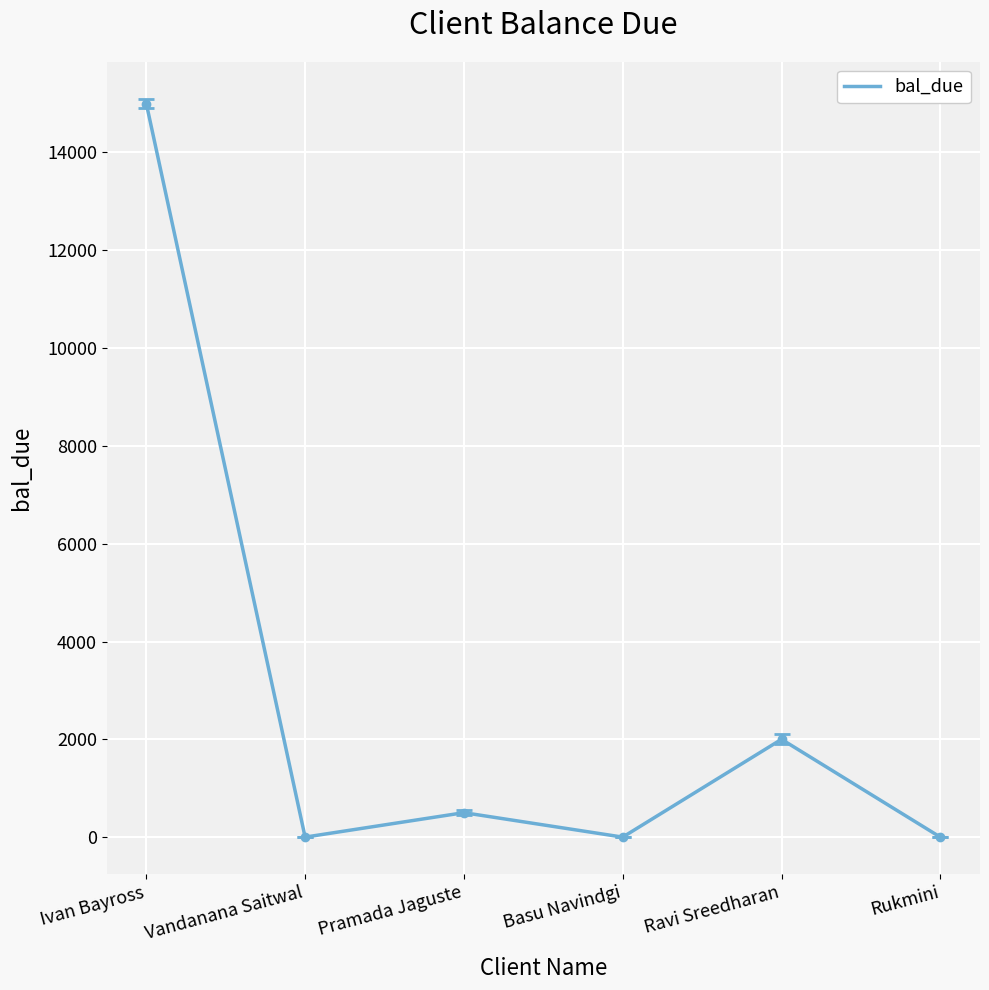

Reading right to left, transcribe all the data shown in this chart.

Rukmini=0	Ravi Sreedharan=2000	Basu Navindgi=0	Pramada Jaguste=500	Vandanana Saitwal=0	Ivan Bayross=15000